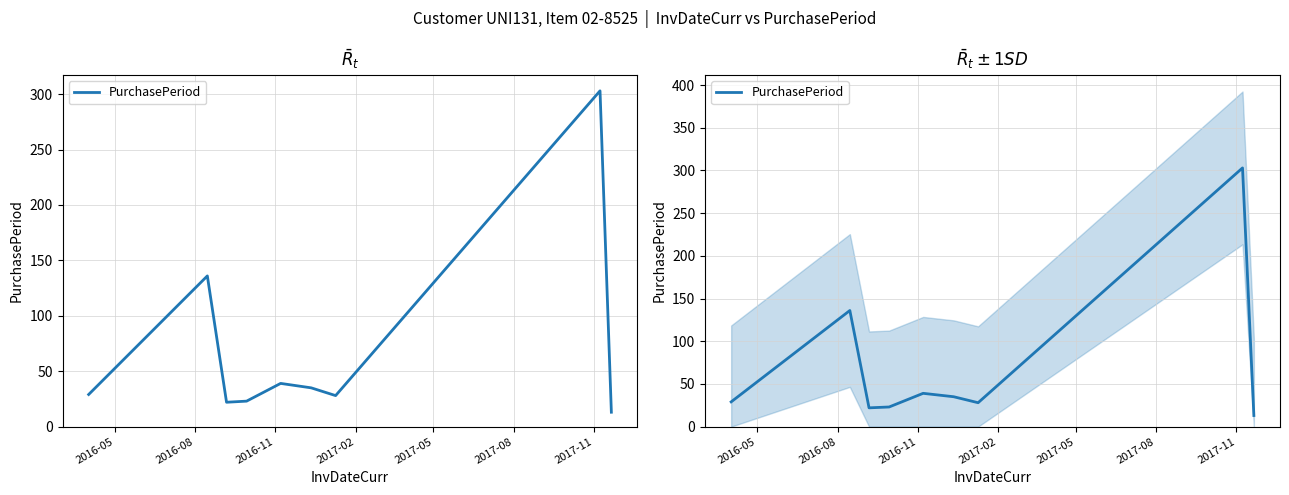

What is the sum of all values?

628